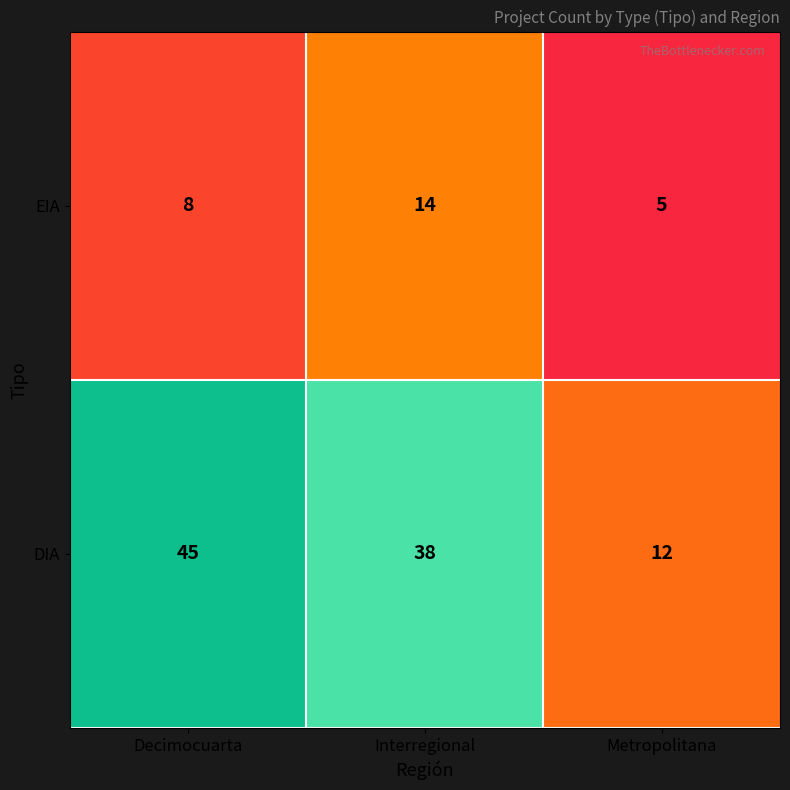

Between Decimocuarta and Interregional, which series saw the biggest shift?

DIA